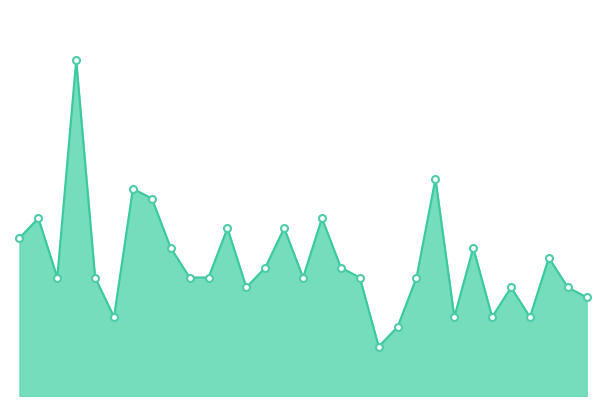

Does the chart have visible grid lines?

No